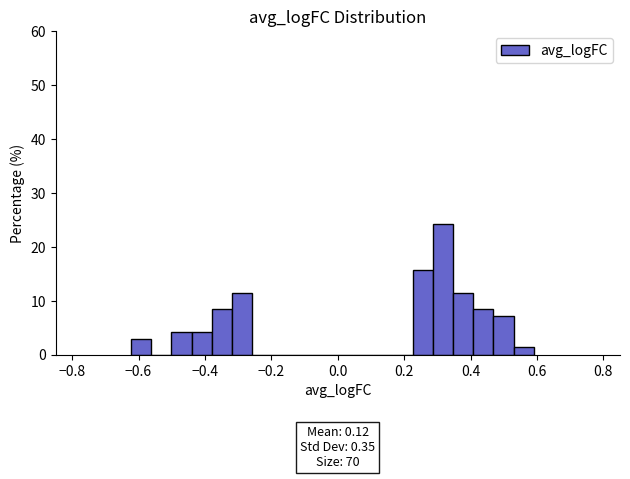

Around what value on the x-axis is the tallest bar? Give the approximate position of its centre, as read against the axis.

0.32